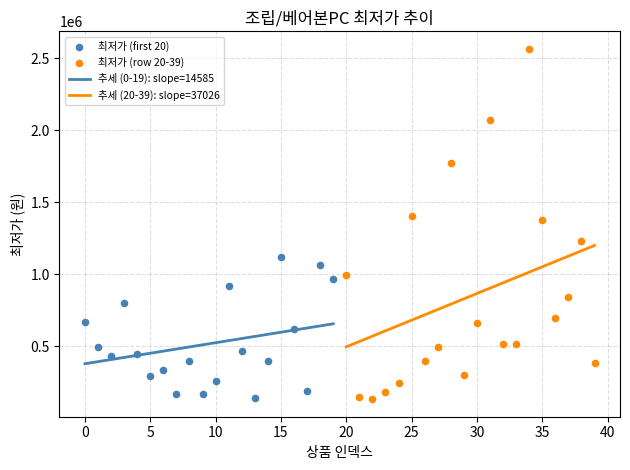

At how many categories does at least one series exceed 1505307?

3